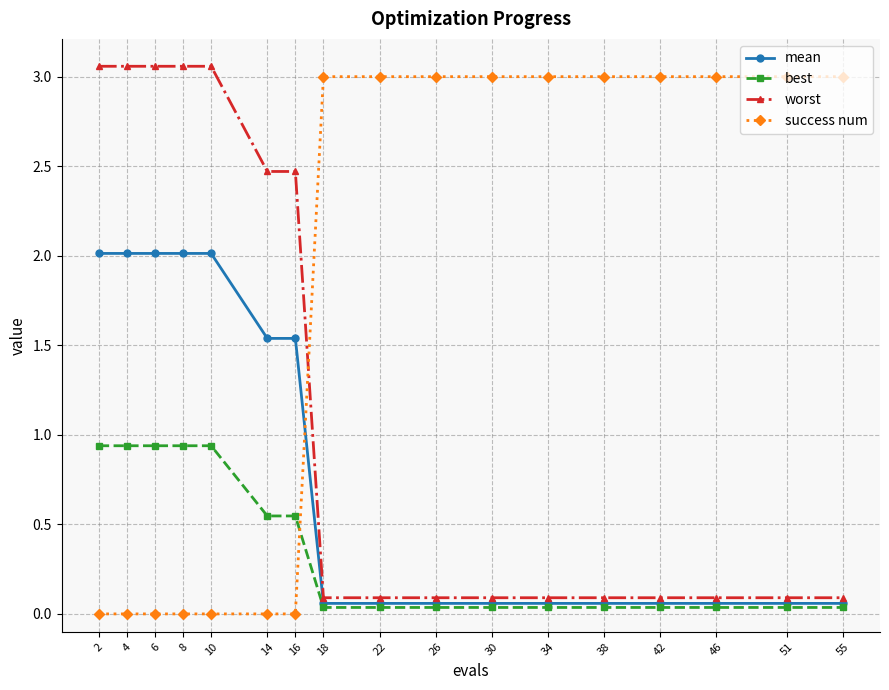

Is the value of worst at 55 greater than the value of mean at 26?

Yes